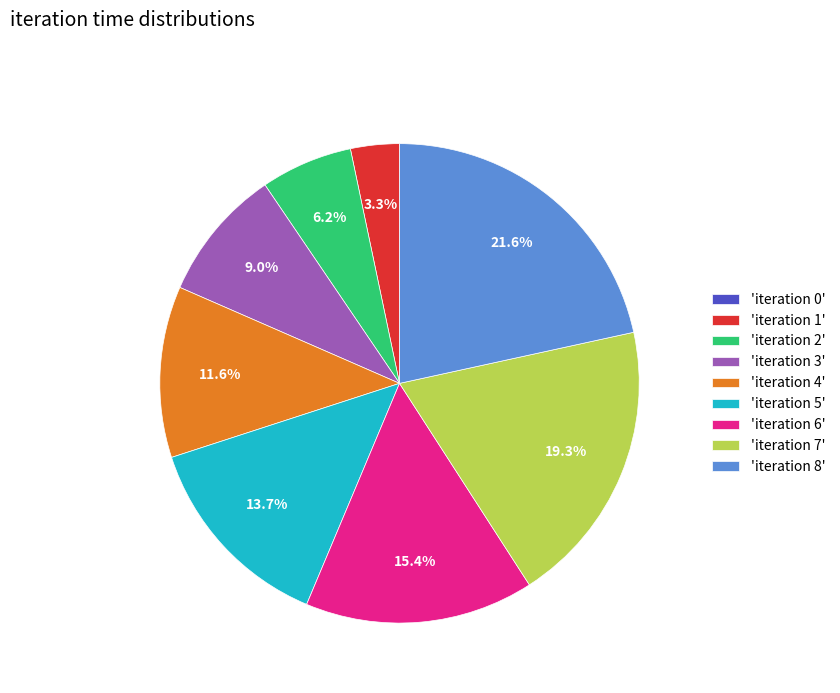

To the nearest percent, what is the difference between the largest and smallest slice percentages?

22%